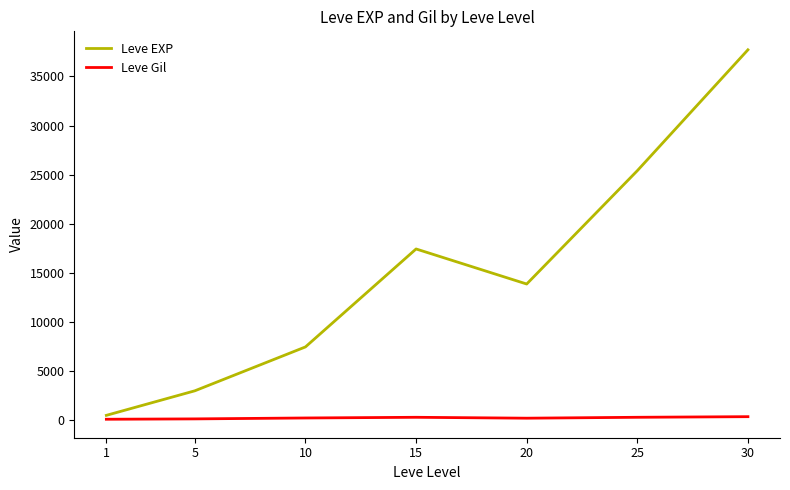

At which category is the sum across all series the highest?

30